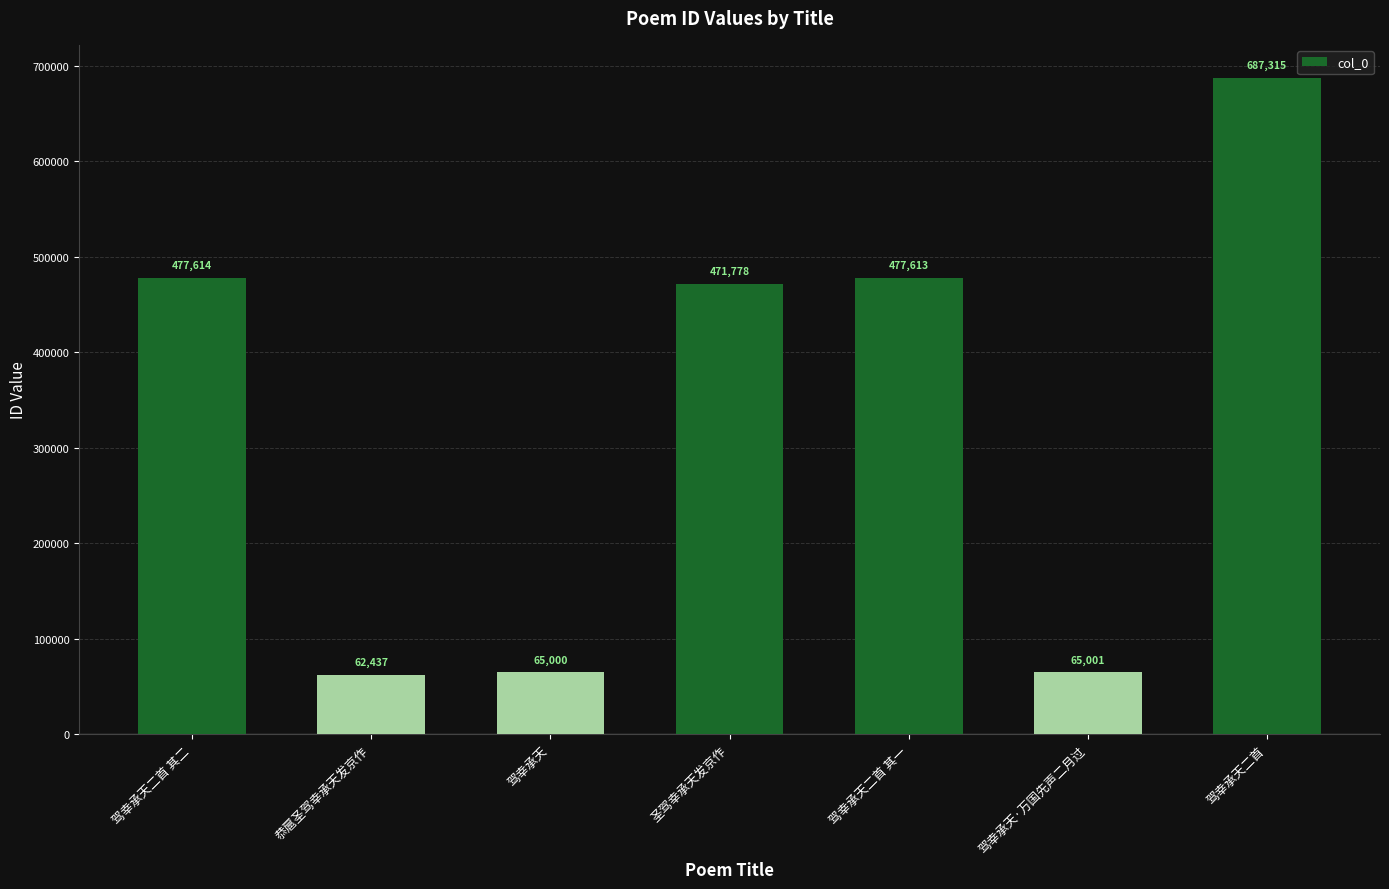

Is it true that the value at 驾幸承天二首 其二 is 477614?

True